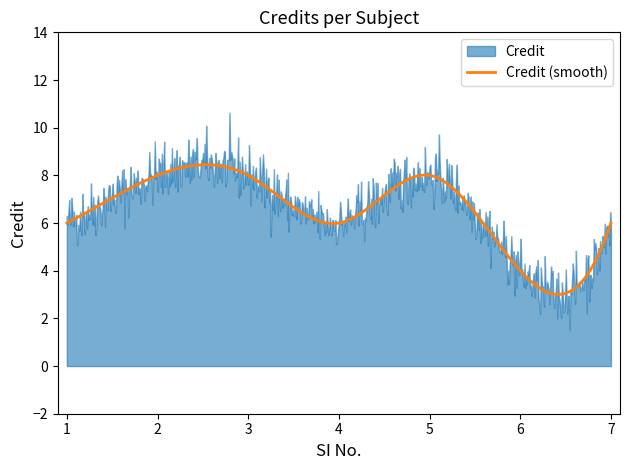

What is the highest value of the Credit (smooth) series?

8.4